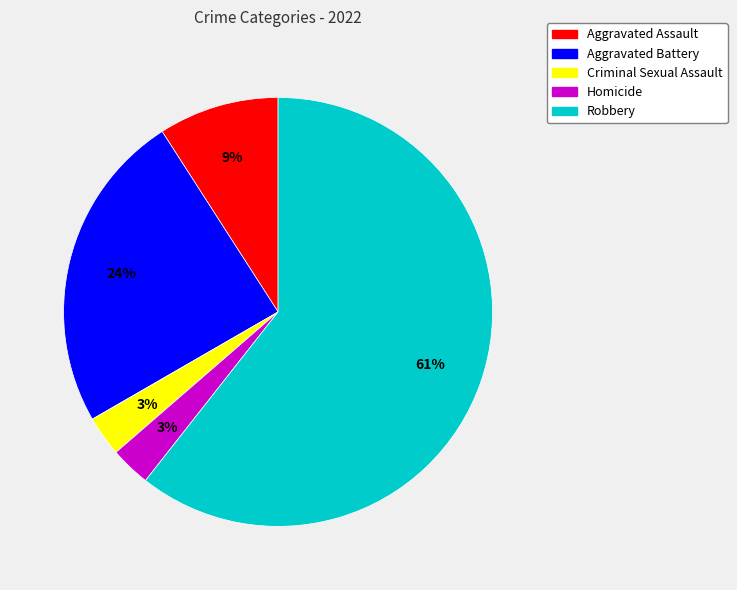

To the nearest percent, what portion does Criminal Sexual Assault represent?

3%